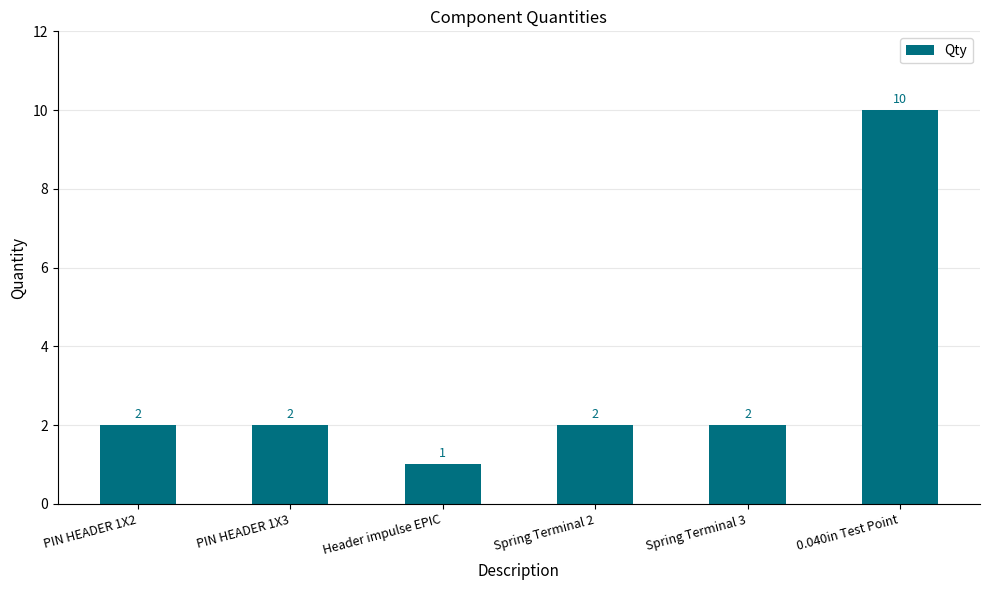

Which label corresponds to the largest value in the chart?

0.040in Test Point